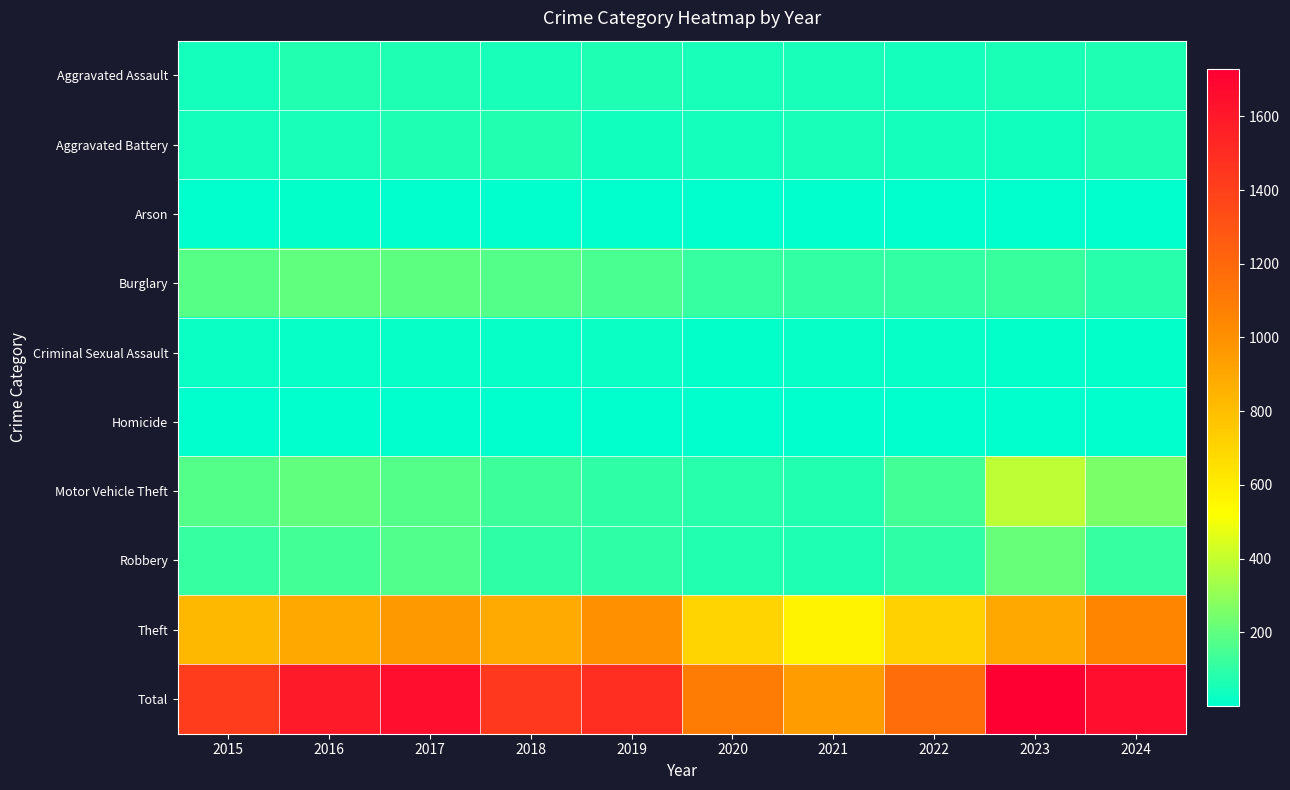

Rank the series by their maximum value, from highest to lowest.

Total, Theft, Motor Vehicle Theft, Robbery, Burglary, Aggravated Battery, Aggravated Assault, Criminal Sexual Assault, Arson, Homicide